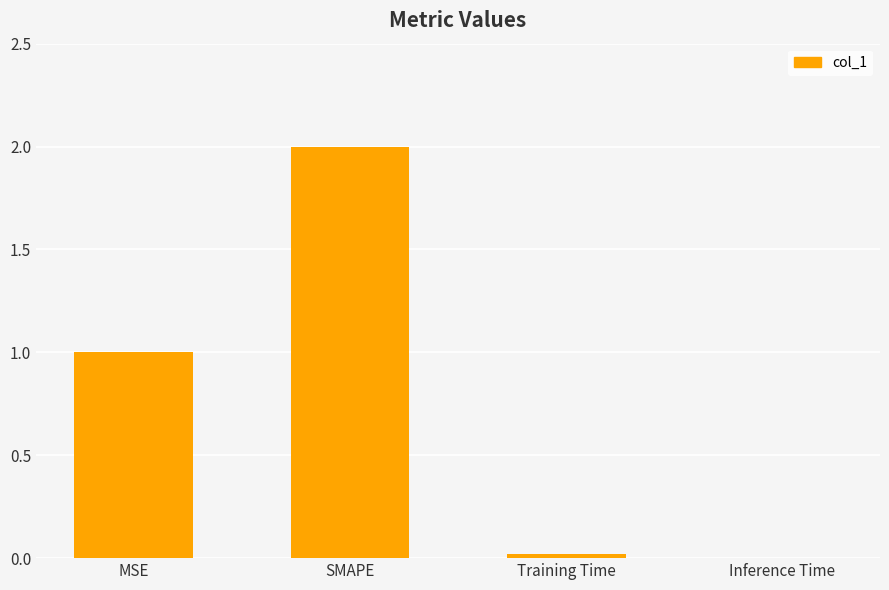

What is the change in value from MSE to SMAPE?

+1.0